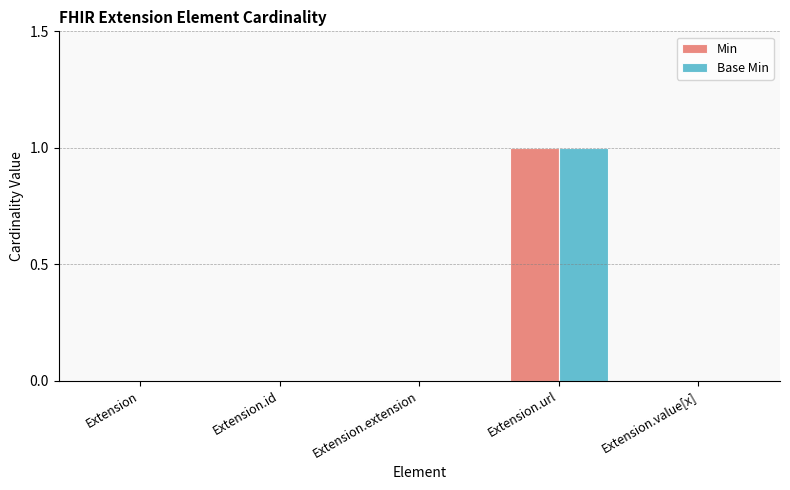

Are the bars grouped side by side (vs. stacked)?

Yes